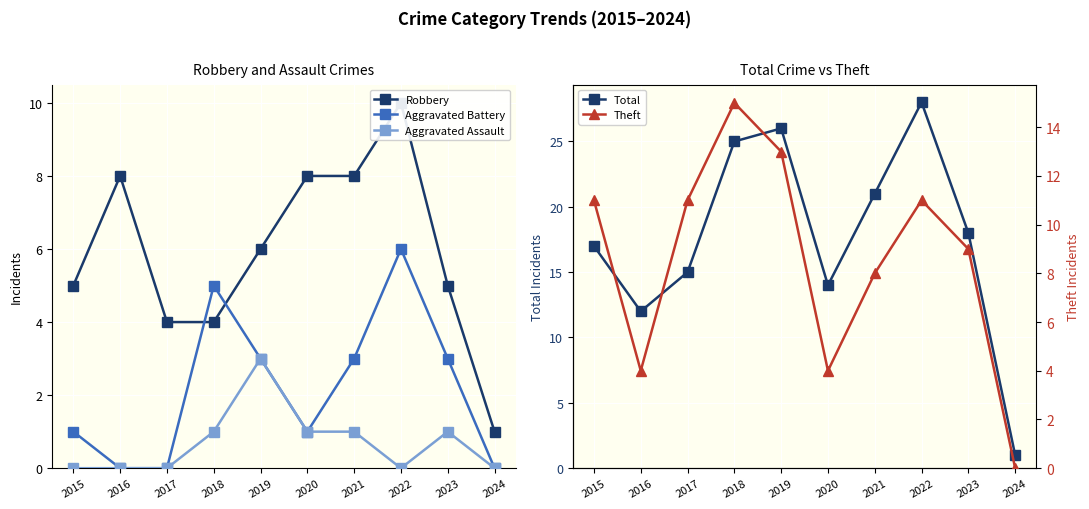

List the series in order of their peak value, lowest first.

Aggravated Assault, Aggravated Battery, Robbery, Theft, Total